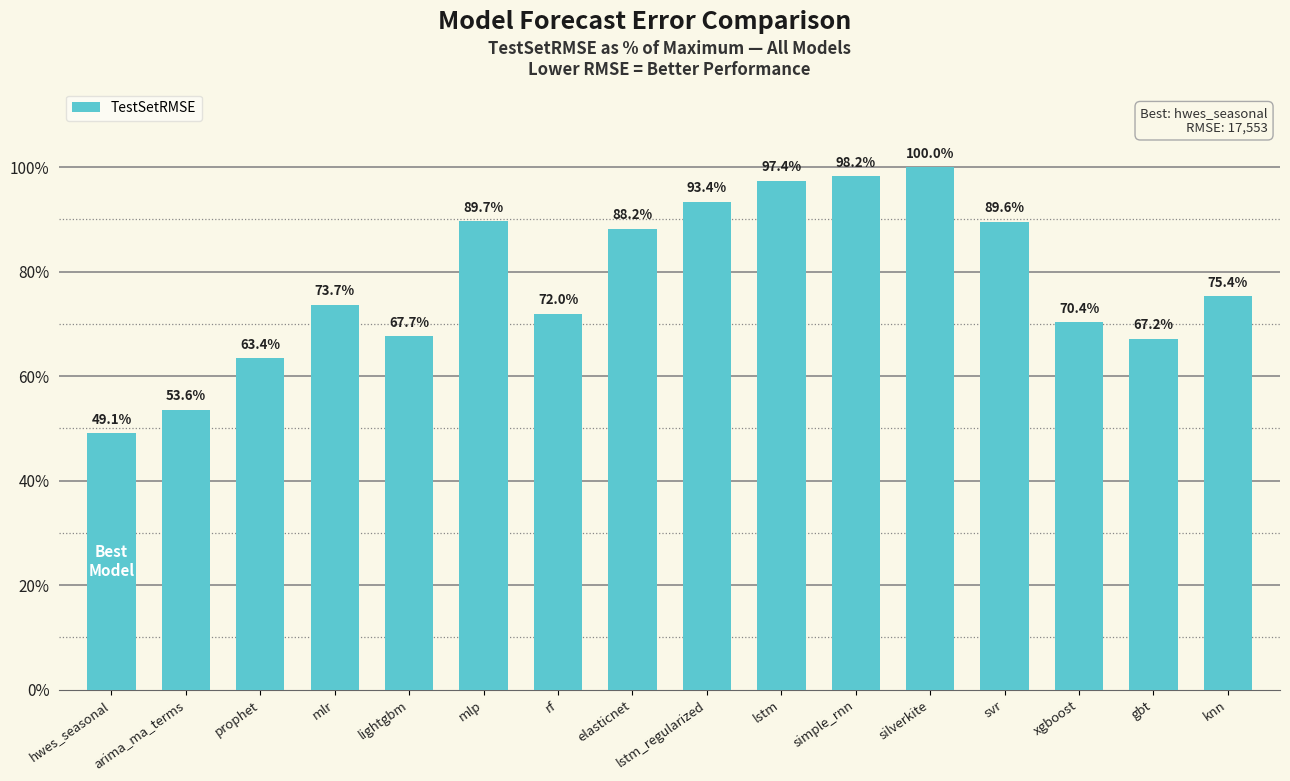

What position from the right is mlr?

13